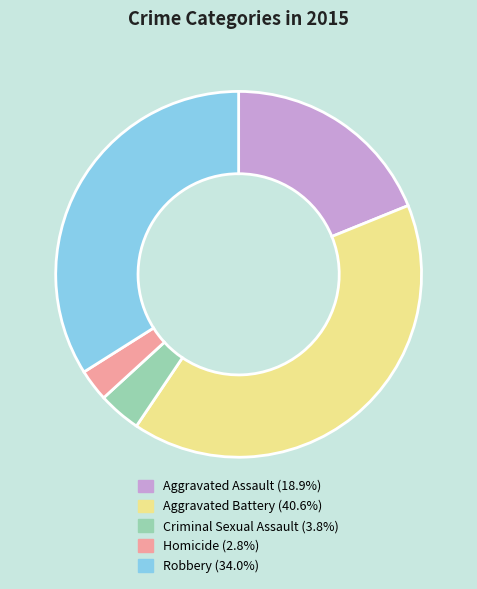

Rank the categories by value from highest to lowest.

Aggravated Battery, Robbery, Aggravated Assault, Criminal Sexual Assault, Homicide